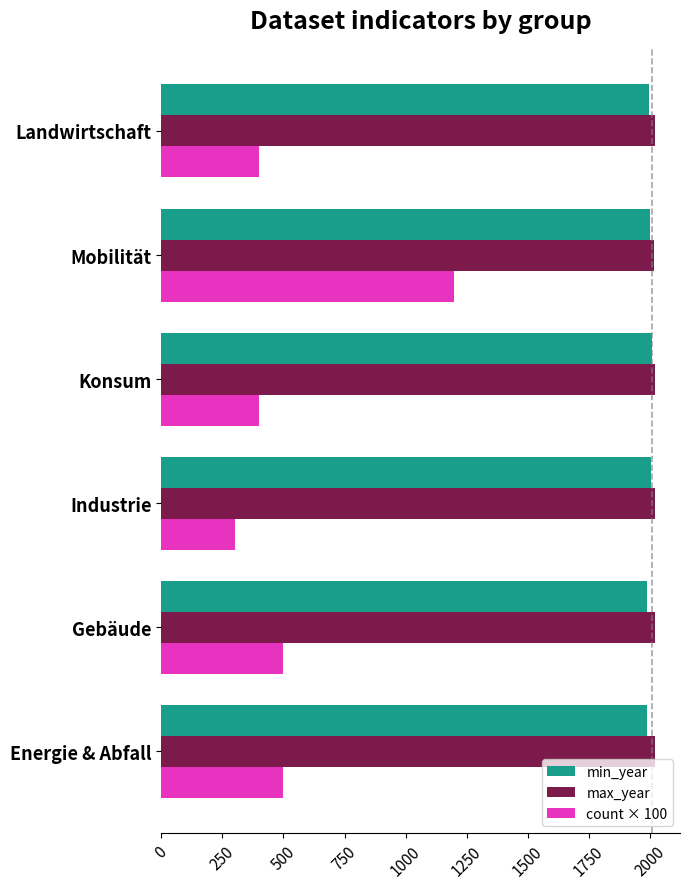

What value does the count × 100 series have at Landwirtschaft?

400